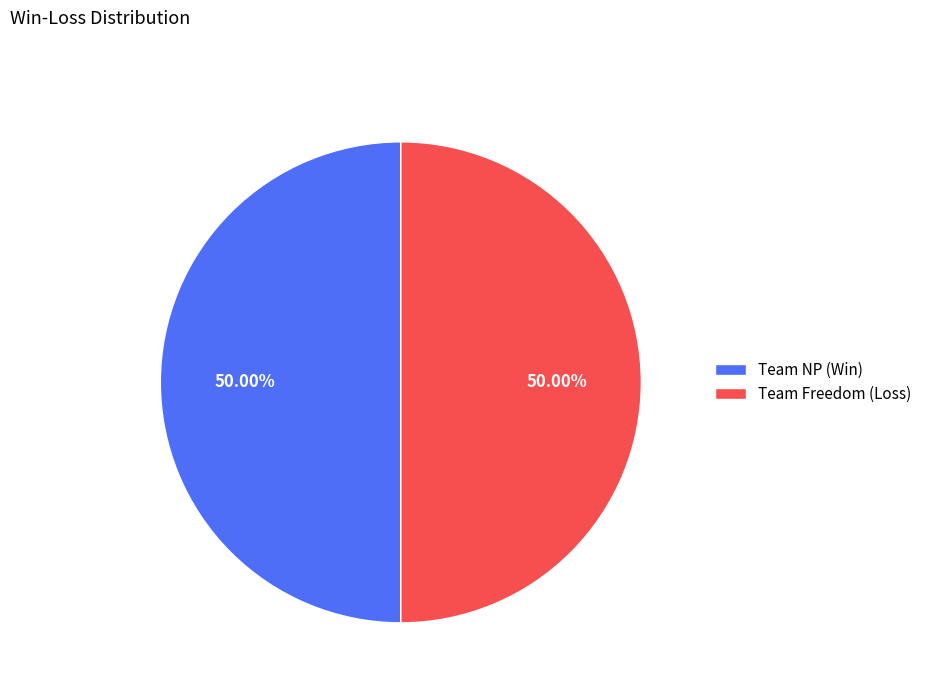

To the nearest percent, what is the combined percentage of Team Freedom and Team NP?

100%